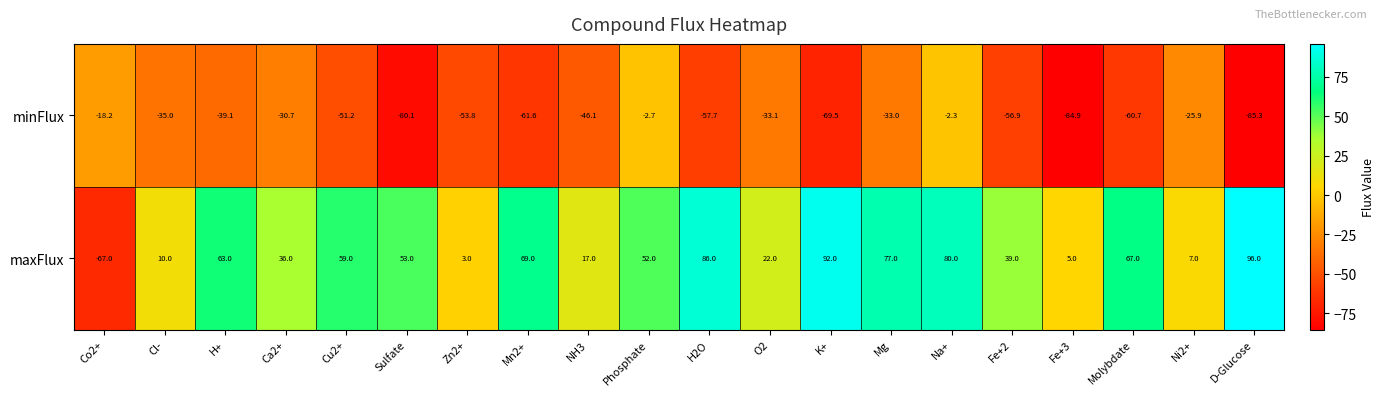

What is the sum of the maxFlux values at Mn2+ and Molybdate?

136.0